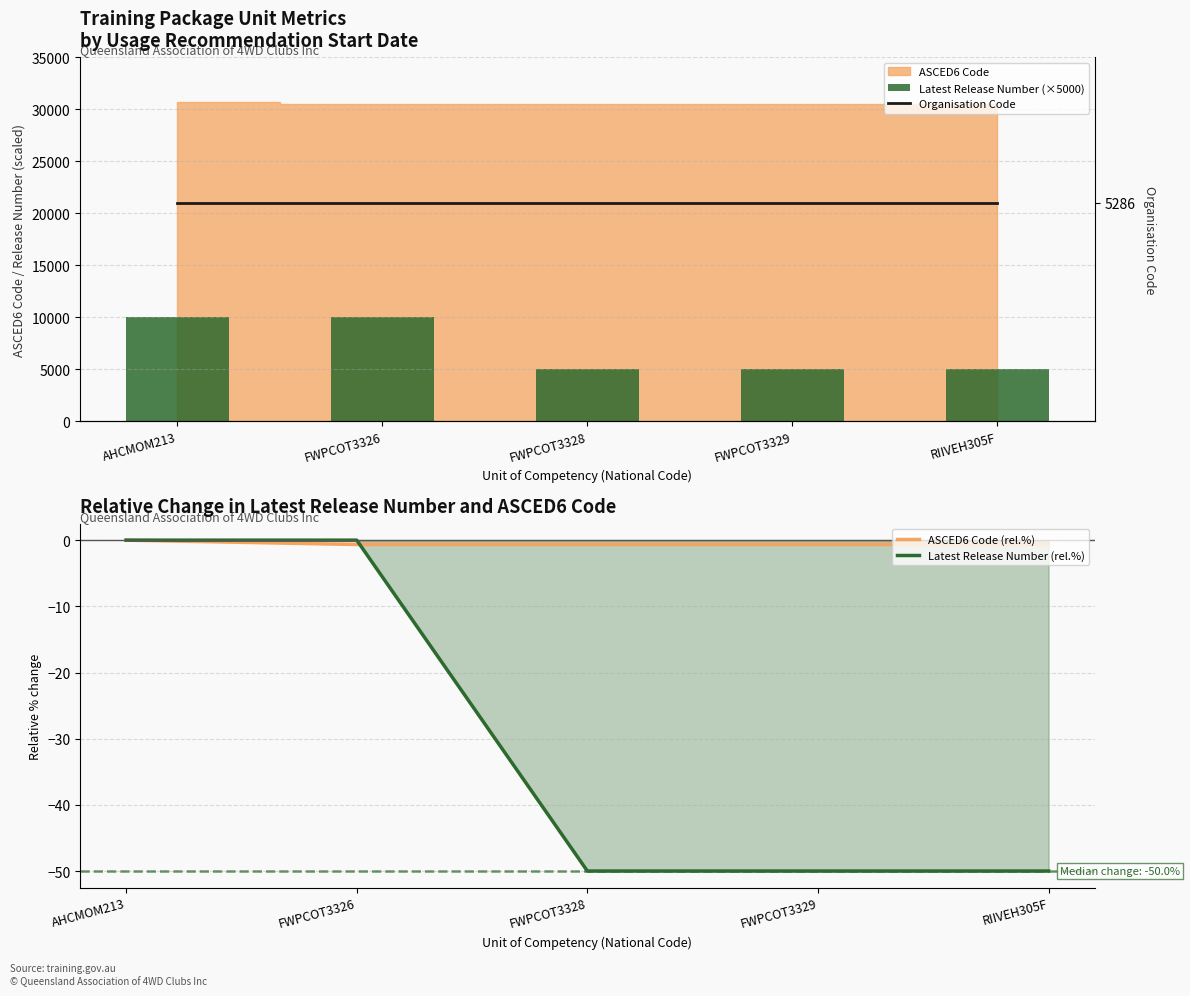

Between AHCMOM213 and FWPCOT3328, which is larger?

AHCMOM213